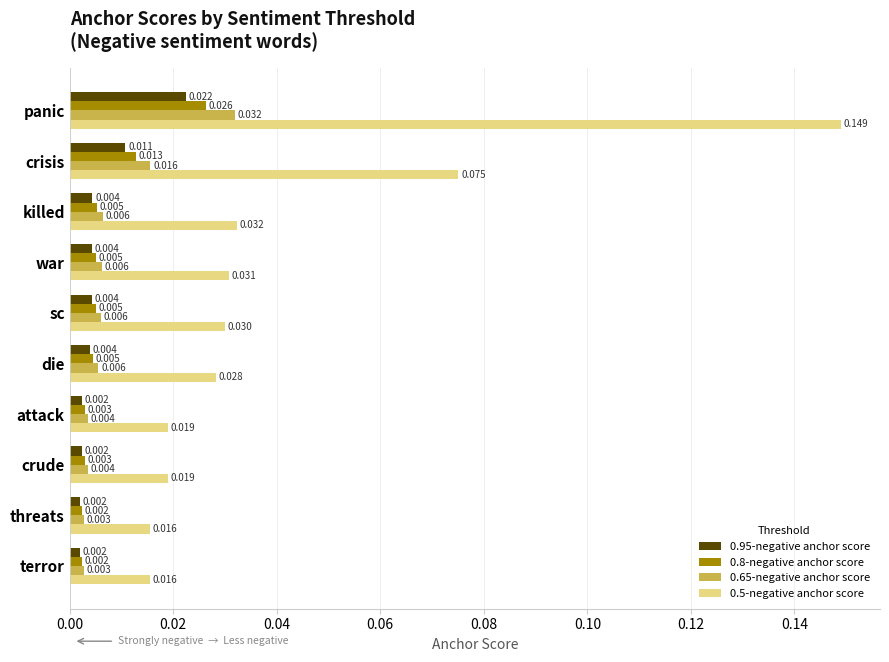

Which series has the largest range (max minus min)?

0.5-negative anchor score